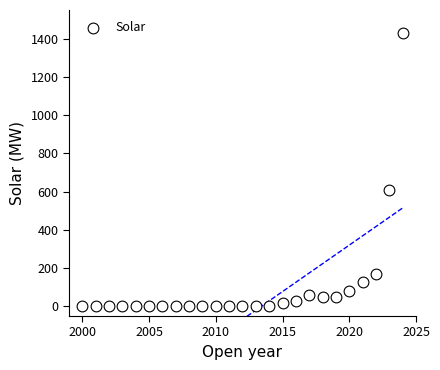

What Y value in the scatter plot is closest to 715?

607.2